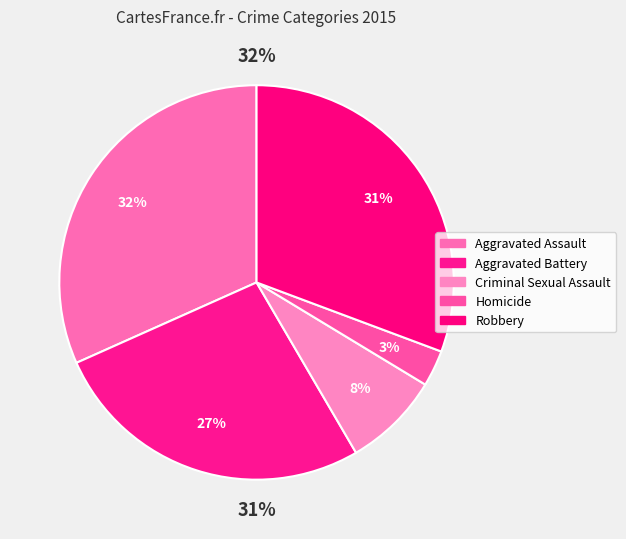

Between Aggravated Assault and Aggravated Battery, which is larger?

Aggravated Assault